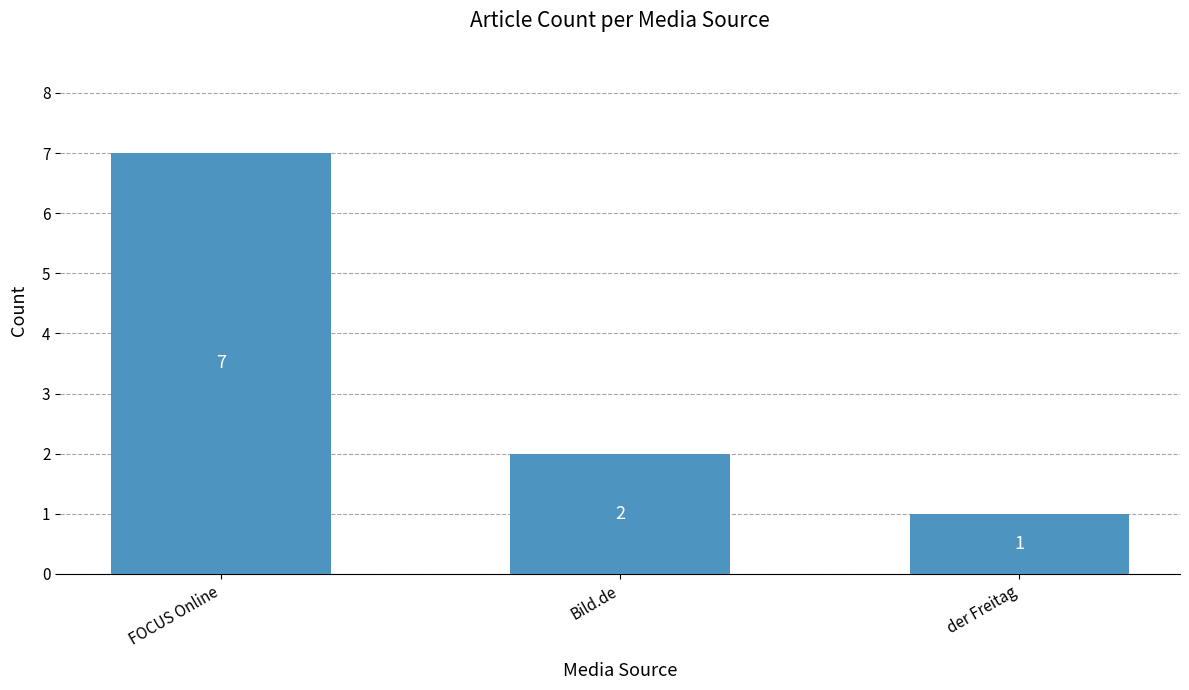

The value at FOCUS Online is 7. True or false?

True